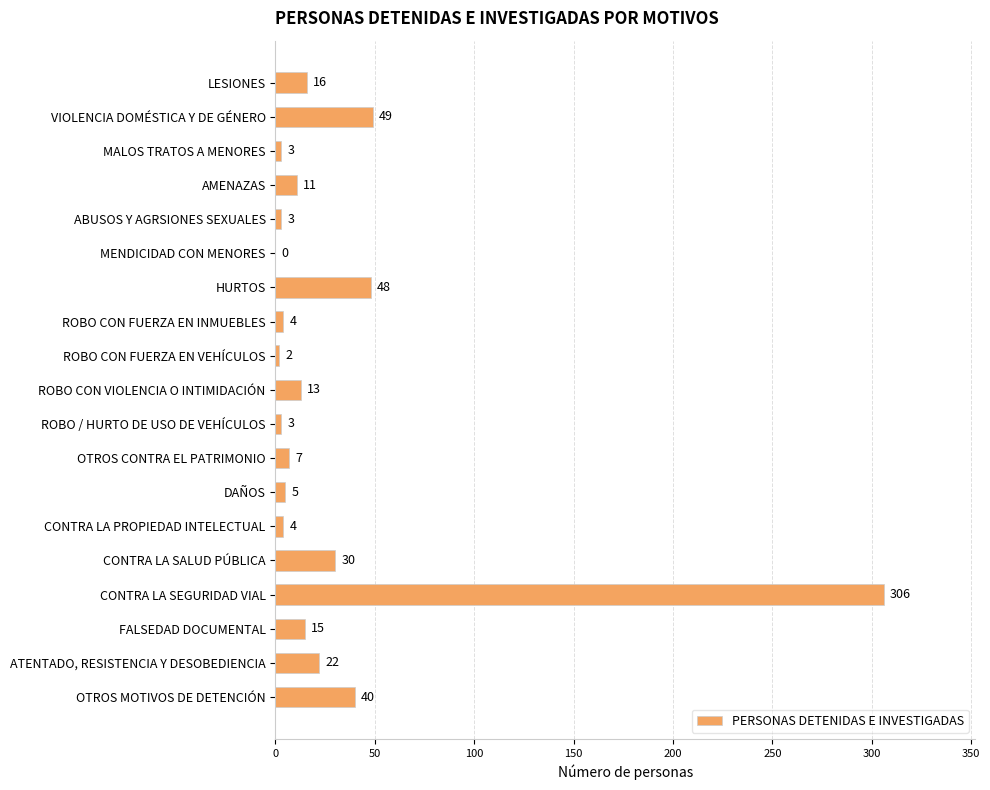

What is the greatest value displayed?

306